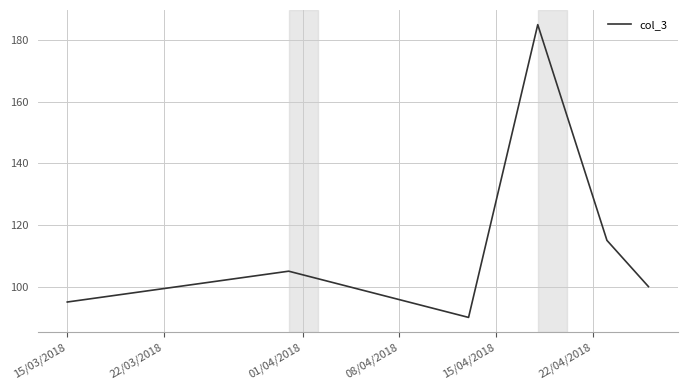

What is the difference between the maximum and minimum values?

95